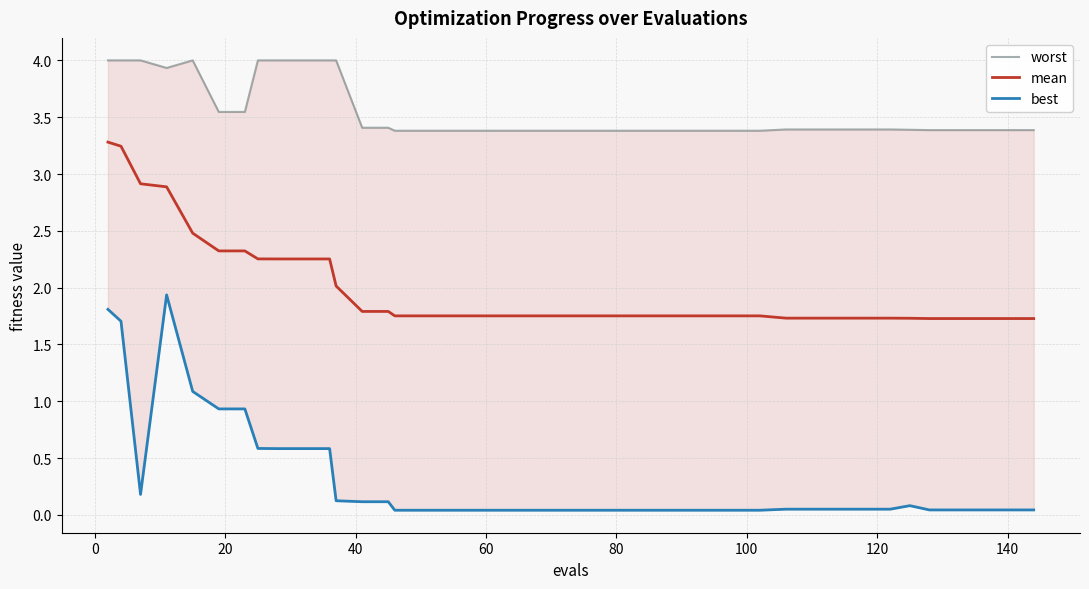

What is the minimum value for mean?

1.7